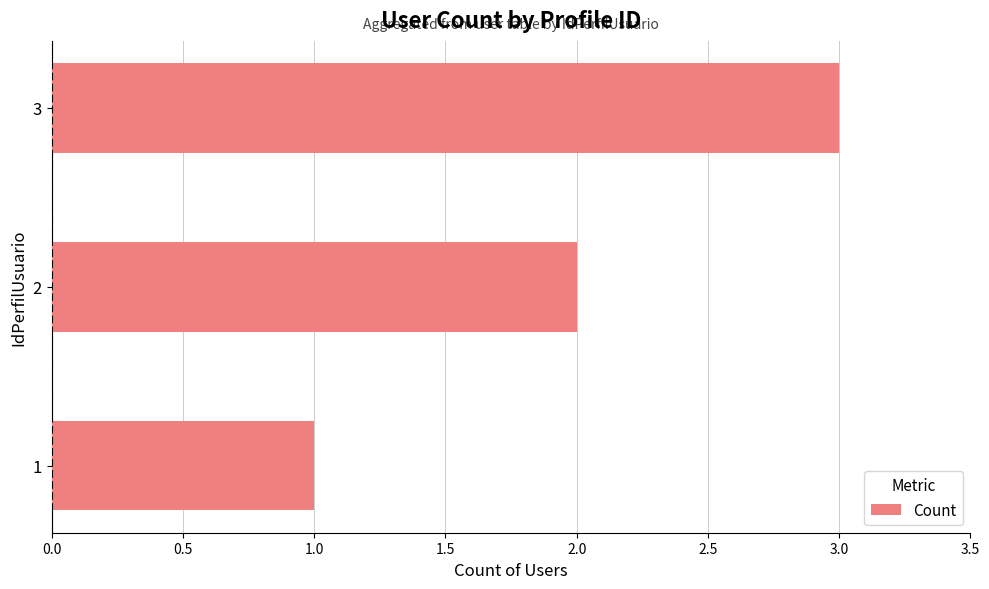

Rank the categories by value from lowest to highest.

1, 2, 3